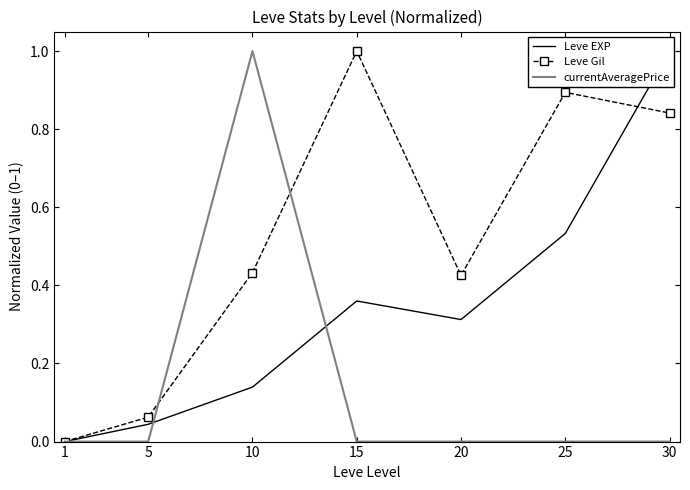

What is the total value across all series at 10?

1.6